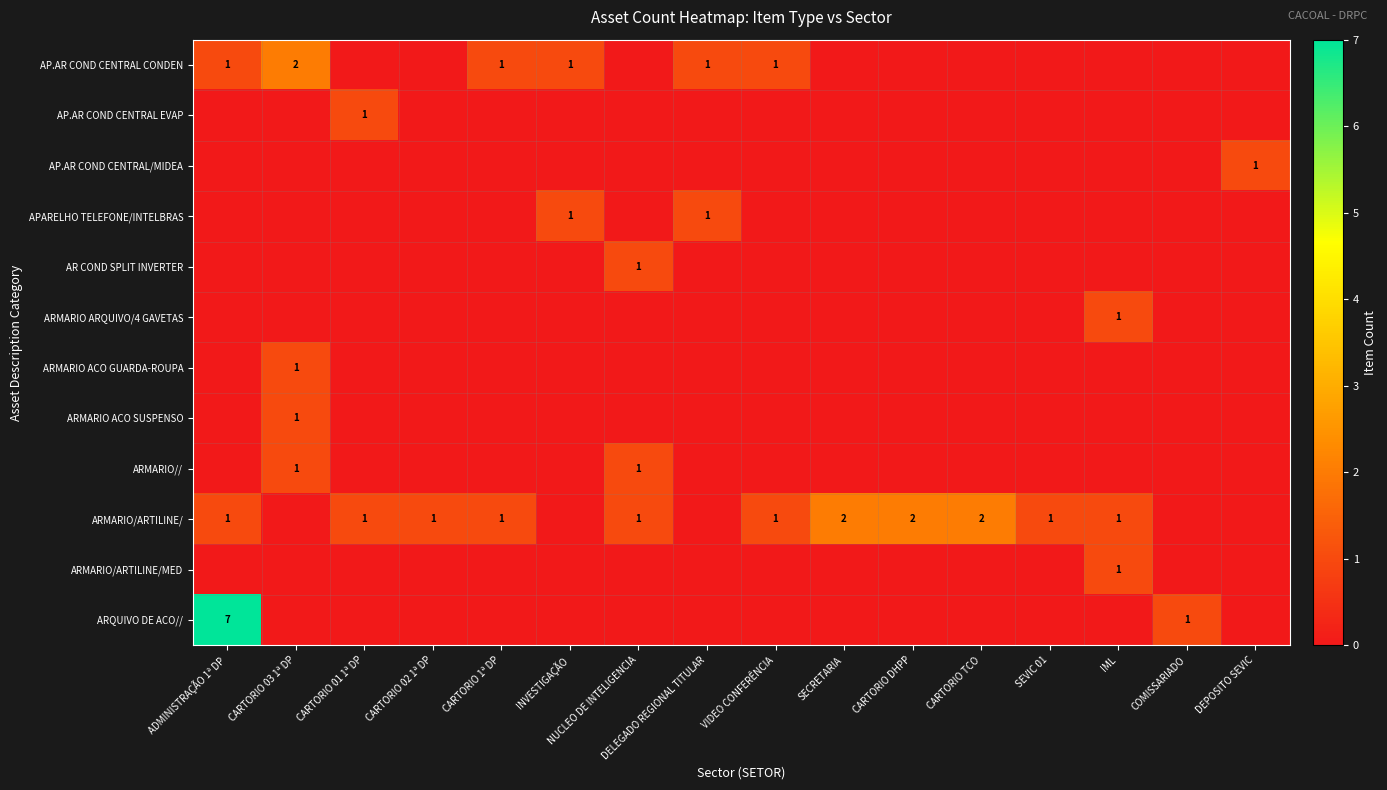

Is it true that ARMARIO/ARTILINE/ equals 1 at VIDEO CONFERÊNCIA?

True